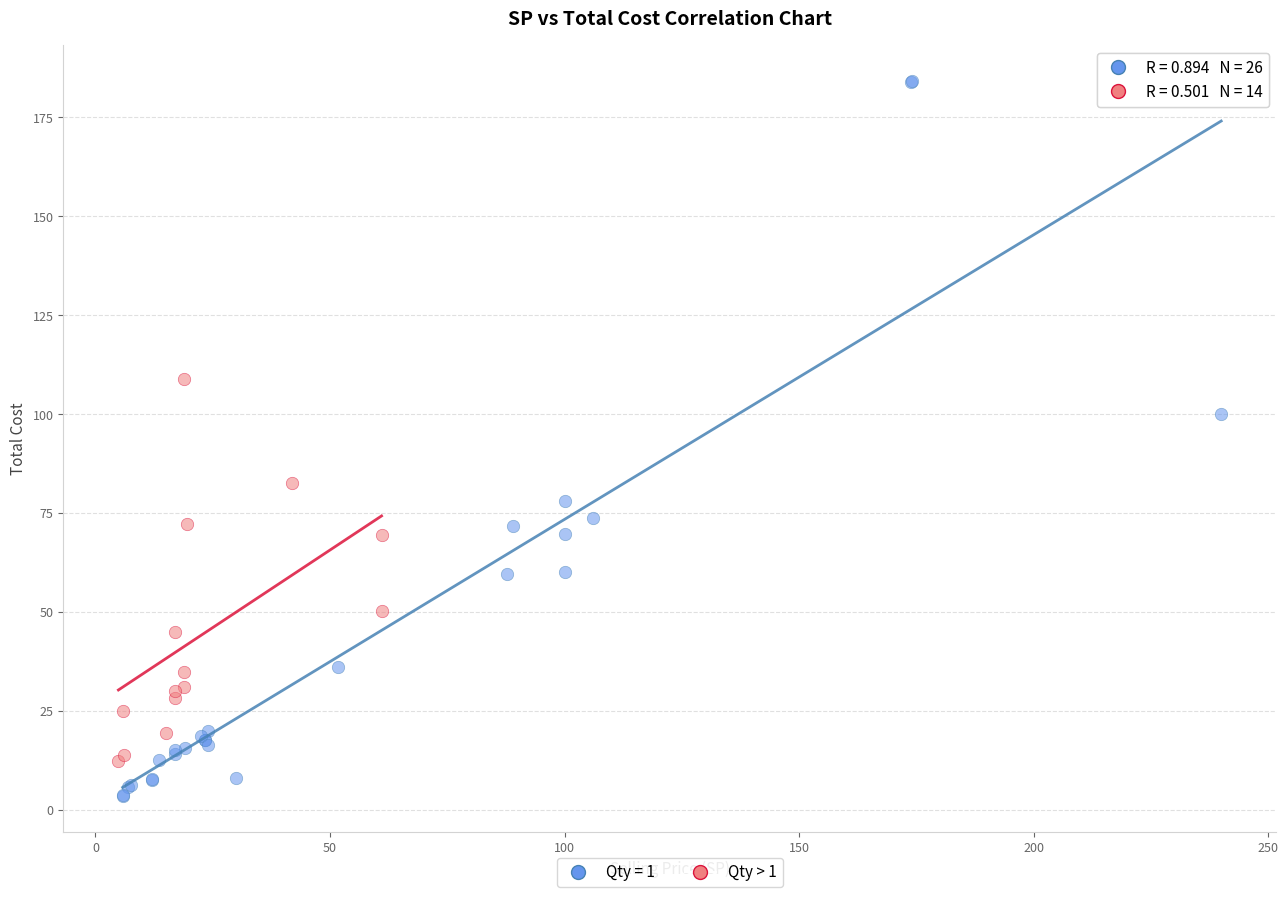

Which series has the widest spread of Y values?

Qty = 1